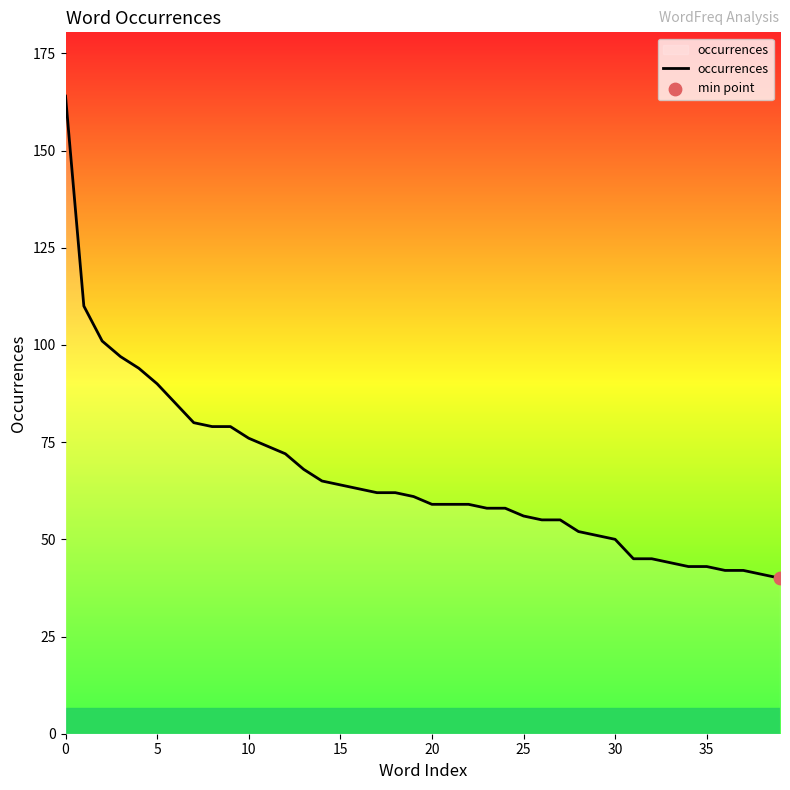

What is the minimum value shown in the chart?

40